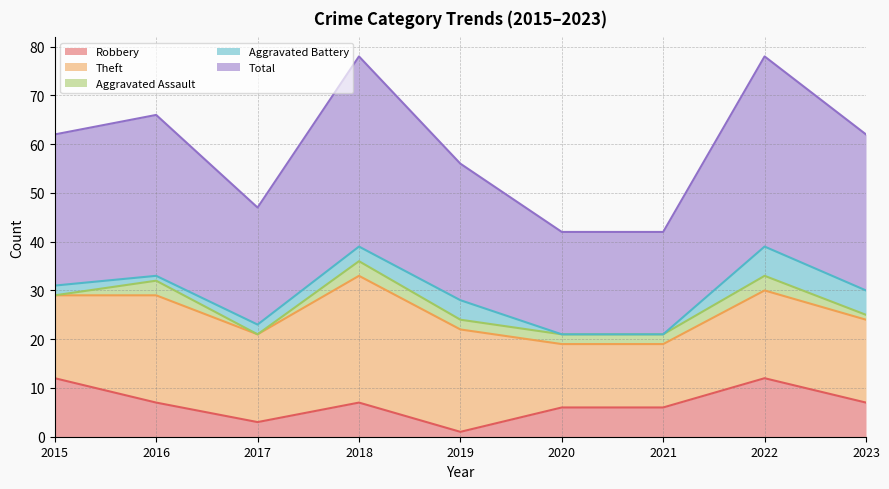

Which has a higher value, 2020 or 2023?

2023